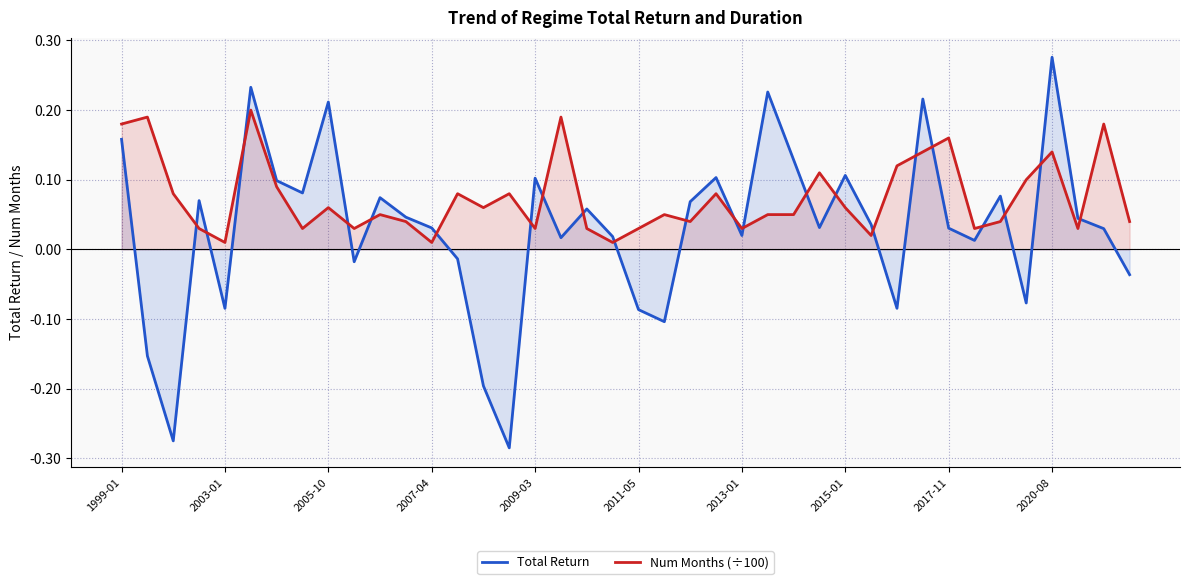

The Total Return series shows 0.0 at 27. True or false?

True